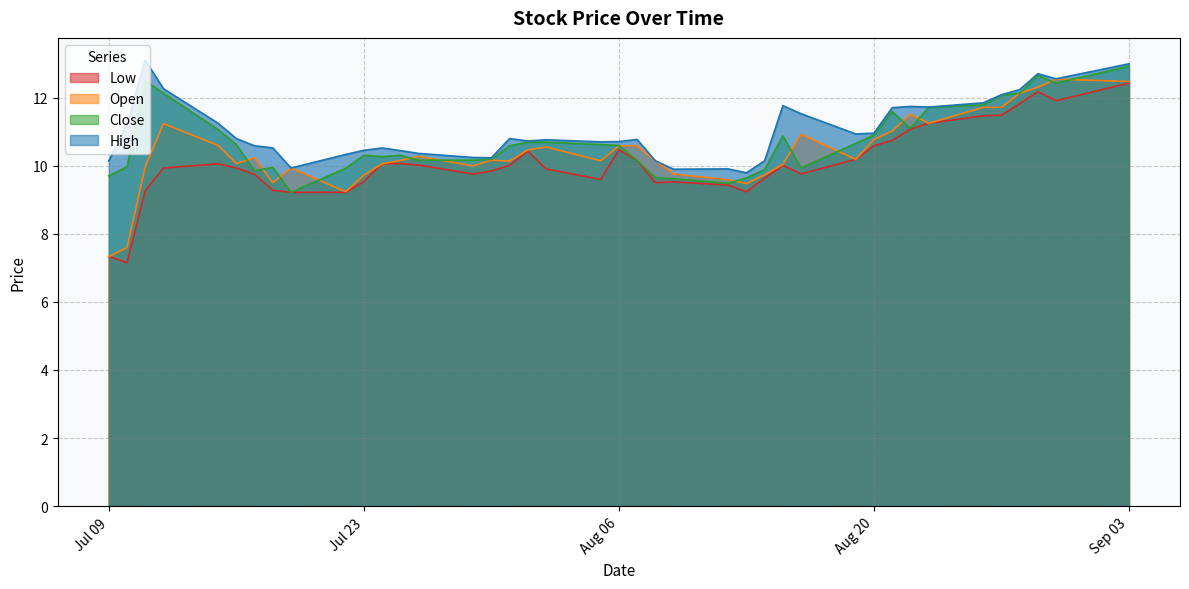

Is it true that Open equals 10.8 at Aug 20?

True